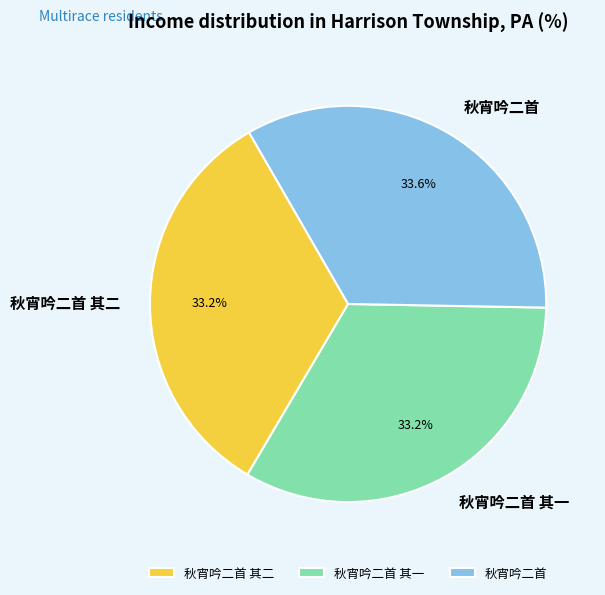

Does 秋宵吟二首 其二 account for over 50% of the chart?

No